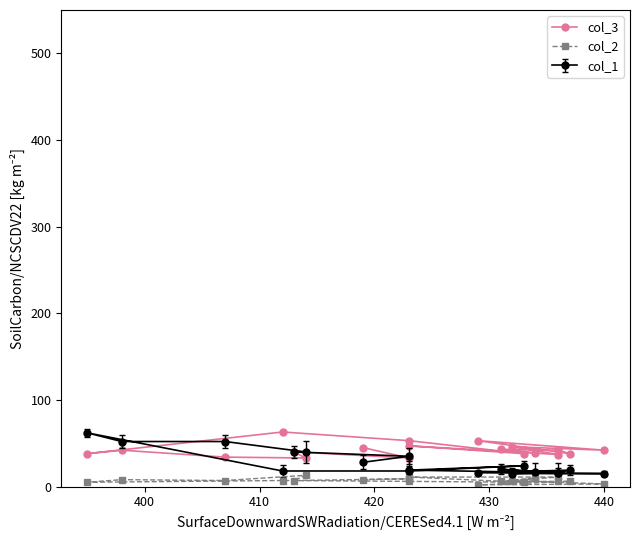

What is the difference between the maximum and minimum values in the col_3 series?

30